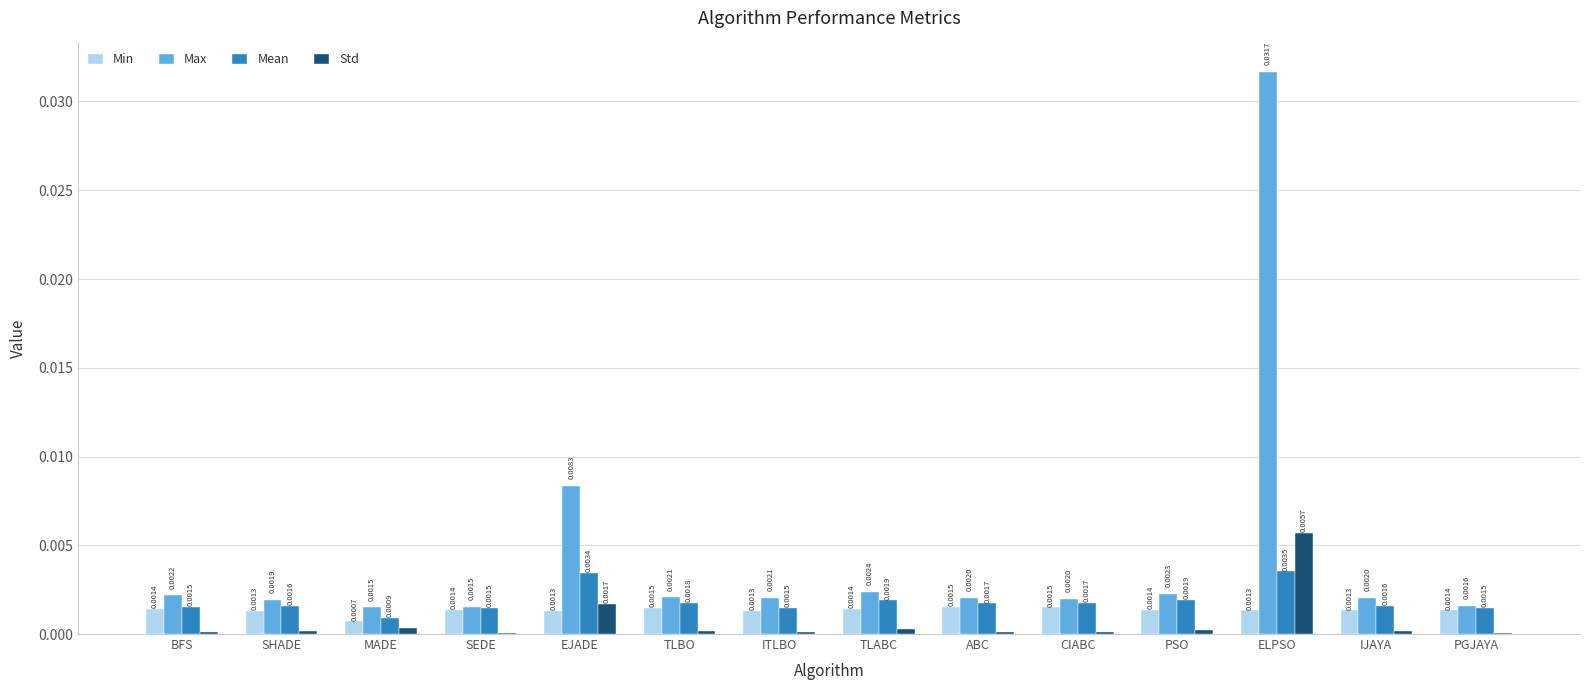

At which category is the sum across all series the highest?

ELPSO